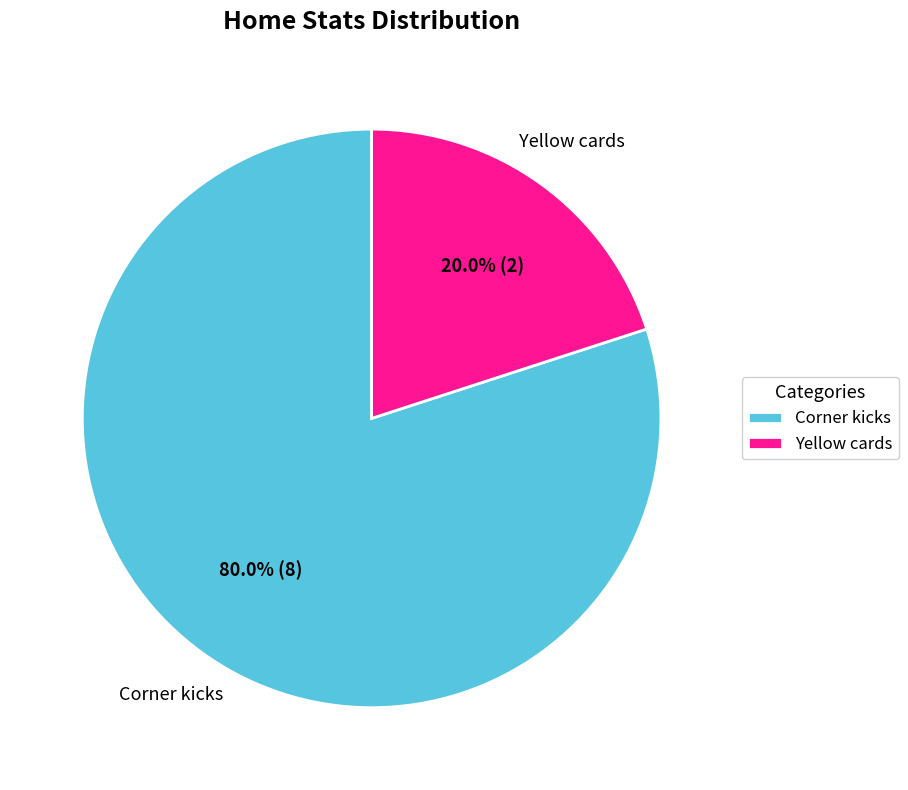

Does Corner kicks account for over 50% of the chart?

Yes